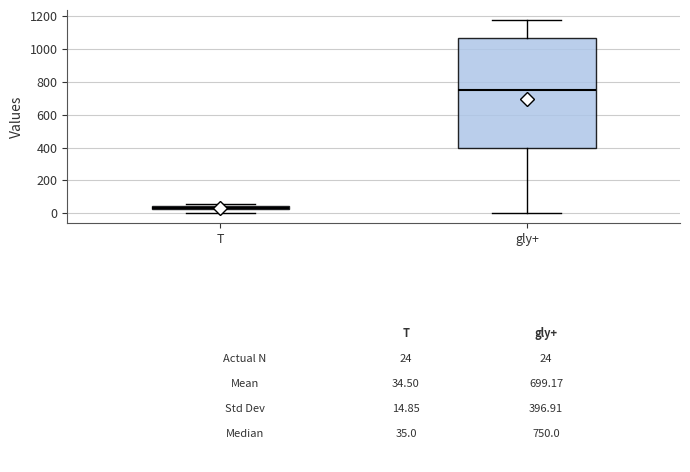

Which box has the highest median line?

gly+